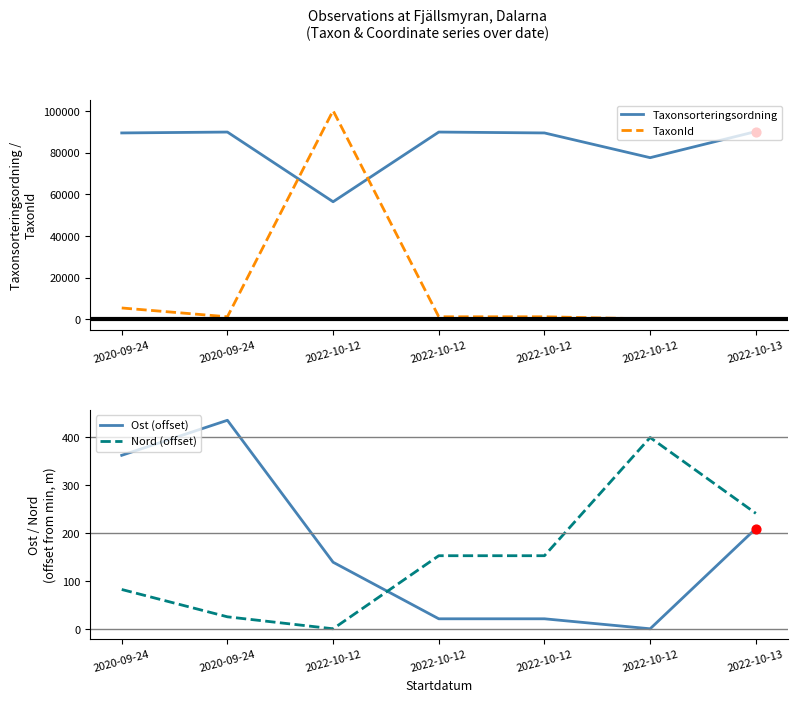

Which series reaches the maximum Y coordinate?

TaxonId